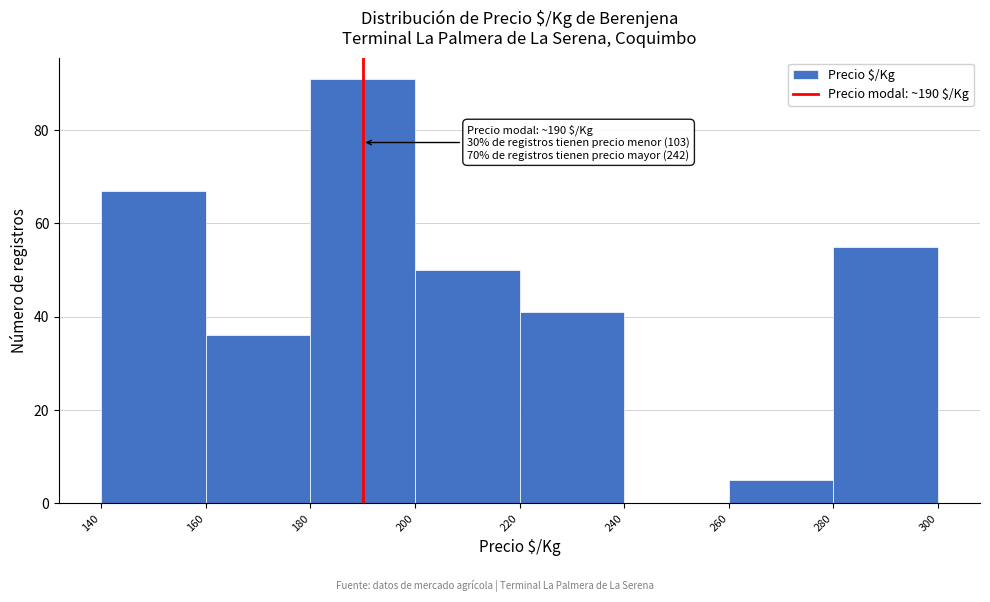

Over which range of the x-axis is the bar tallest?

180 to 200